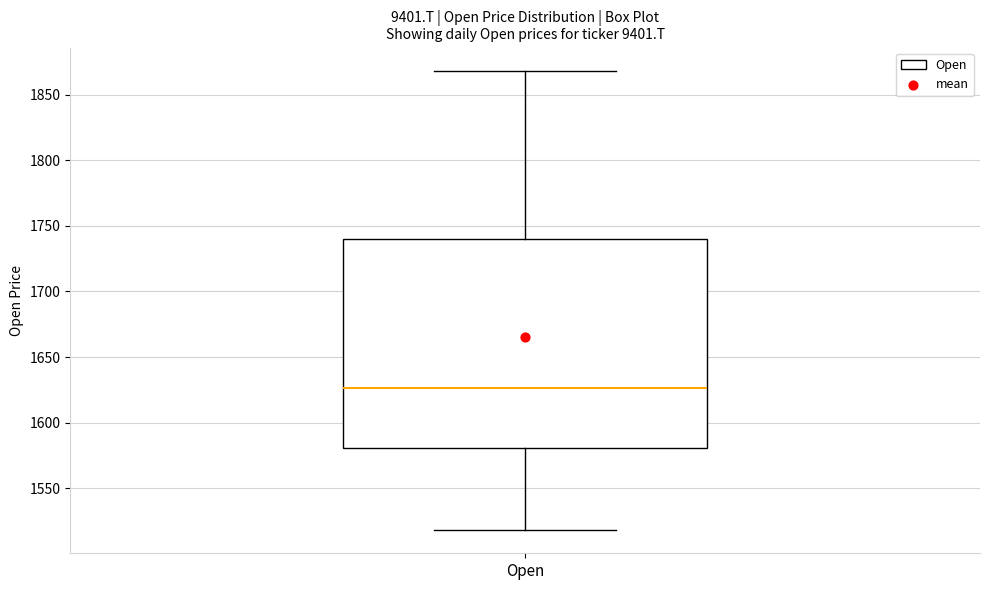

Where does the median line of the box for Open sit on the y-axis? The values are not printed on the chart, so give them approximately, as read against the axis.

1625